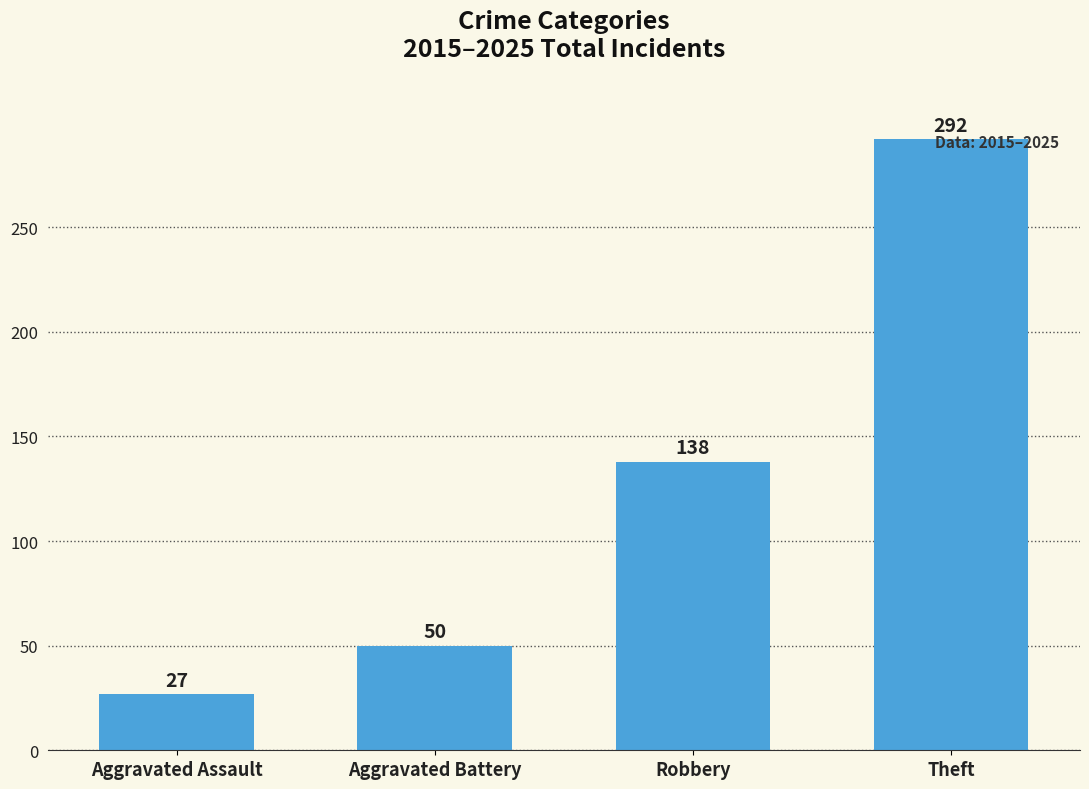

At which category does the chart reach its minimum across all series?

Aggravated Assault